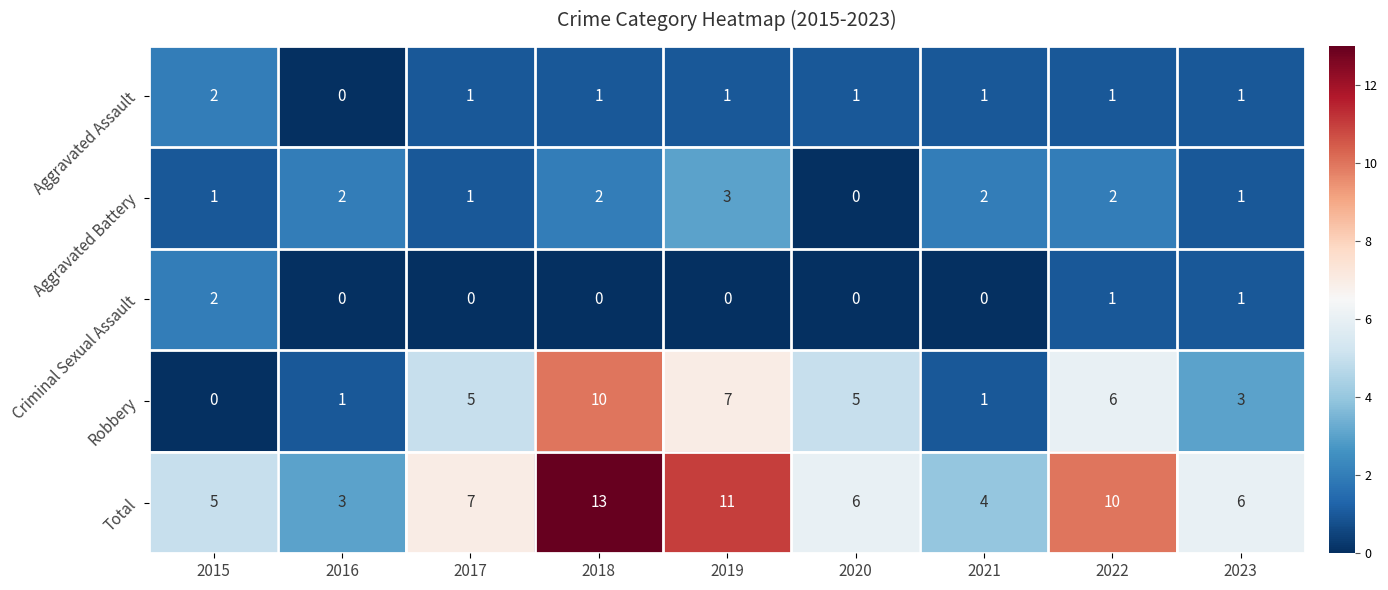

What is the maximum value shown in the chart?

13